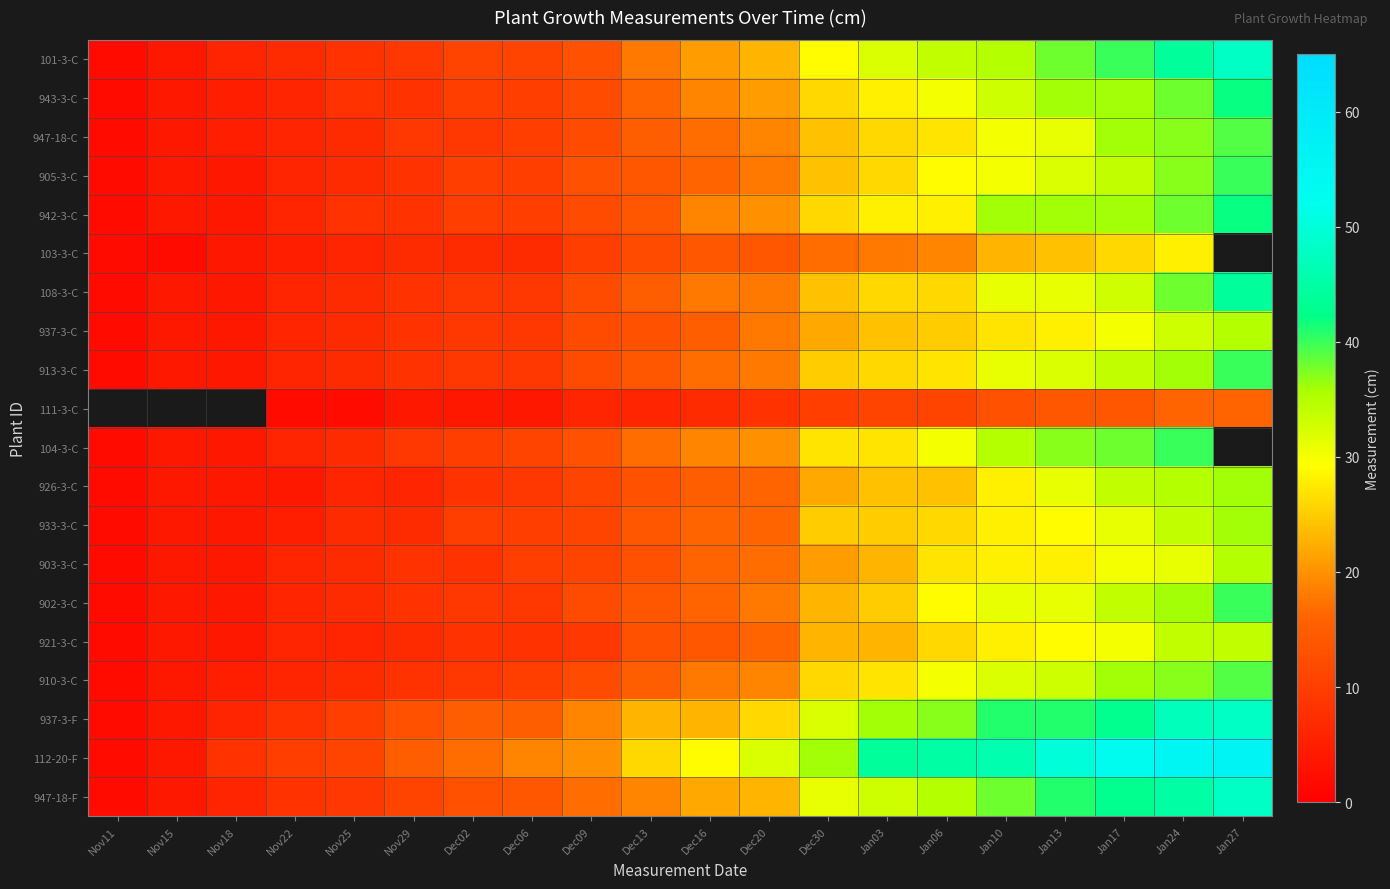

The value of 937-3-C at Dec30 is 22.0. True or false?

True